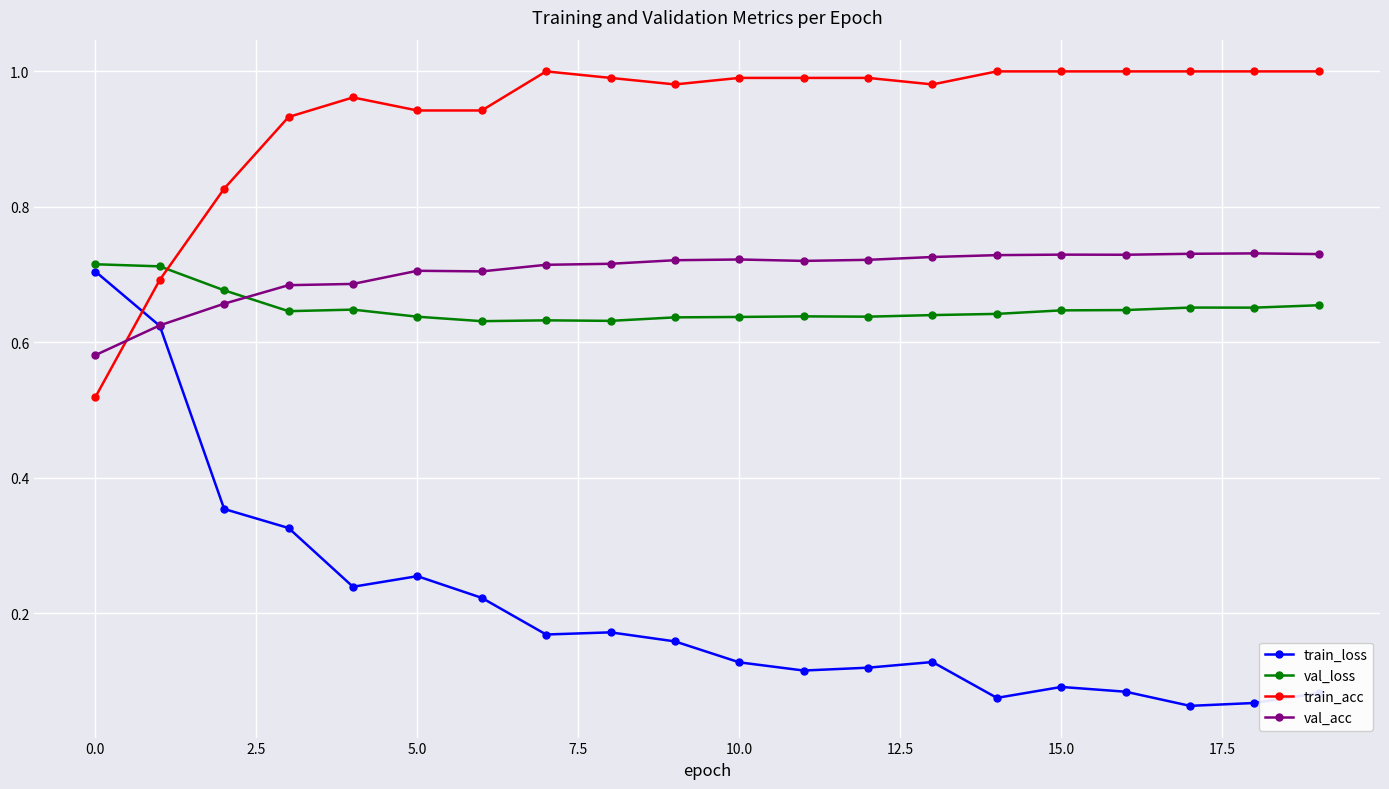

Which series has the largest total across all categories?

train_acc